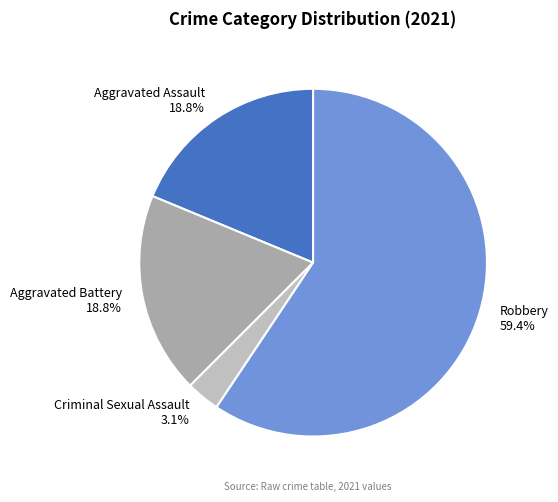

What is the ratio of the value at Robbery to the value at Aggravated Battery?

3.2